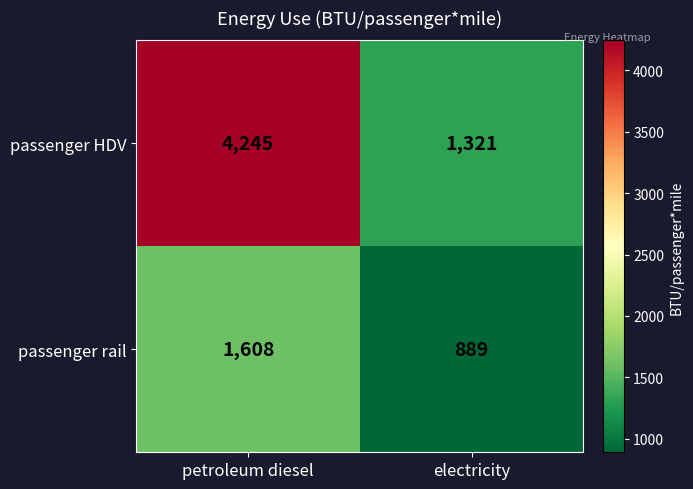

Between petroleum diesel and electricity, which series saw the biggest shift?

passenger HDV